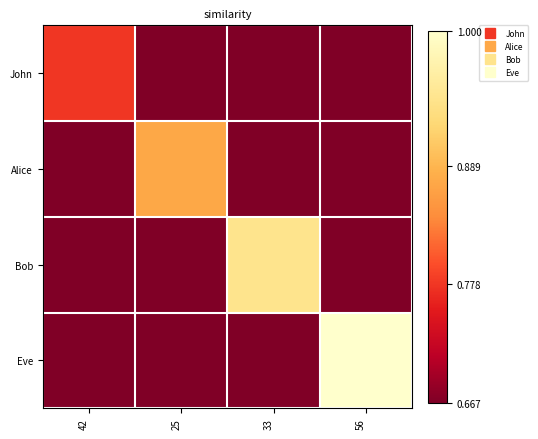

Reading left to right, list all the values displayed in this chart.

John: 42=7	25=0	33=0	56=0
Alice: 42=0	25=13	33=0	56=0
Bob: 42=0	25=0	33=18	56=0
Eve: 42=0	25=0	33=0	56=22